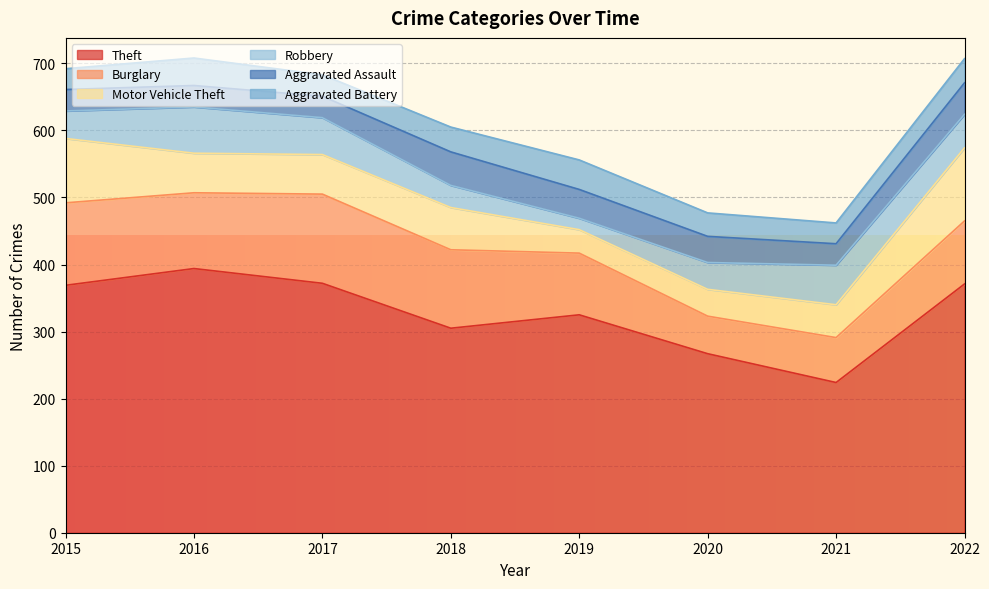

Rank the categories by Burglary value from highest to lowest.

2017, 2015, 2018, 2016, 2022, 2019, 2021, 2020